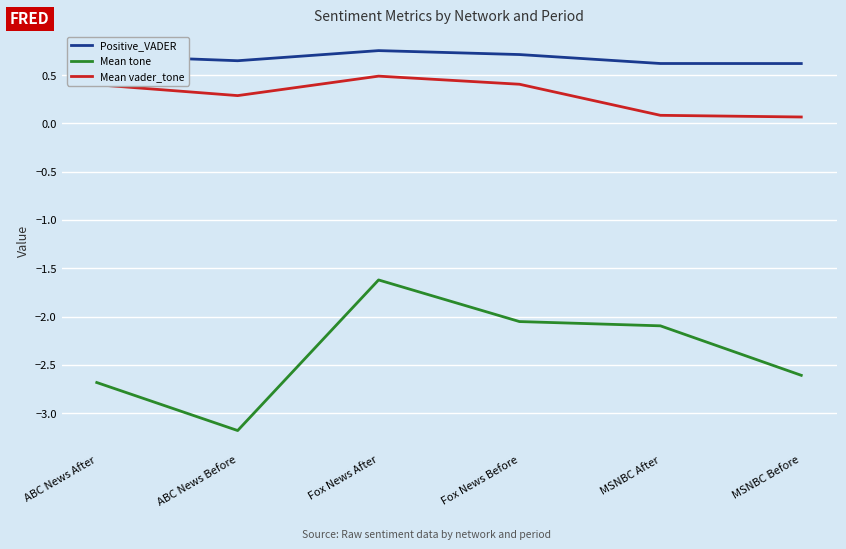

Is it true that Mean vader_tone equals 0.1 at Fox News Before?

False